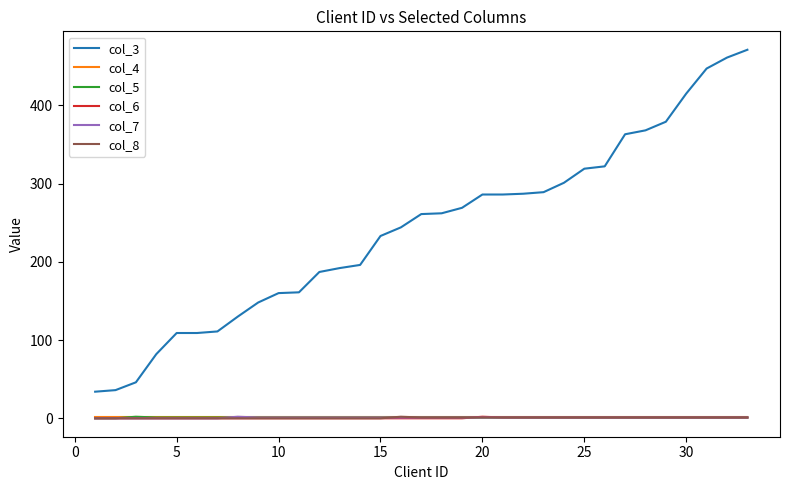

What are all the series names shown in the legend?

col_3, col_4, col_5, col_6, col_7, col_8